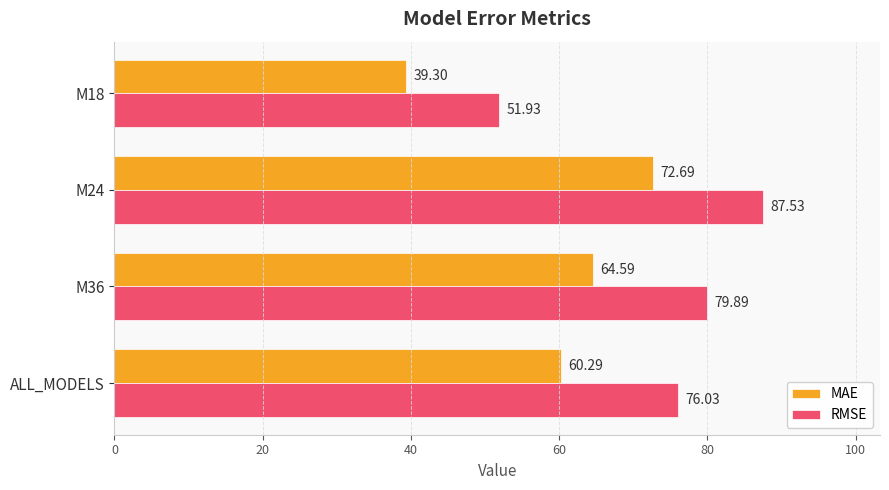

Which category has the highest value in the RMSE series?

M24